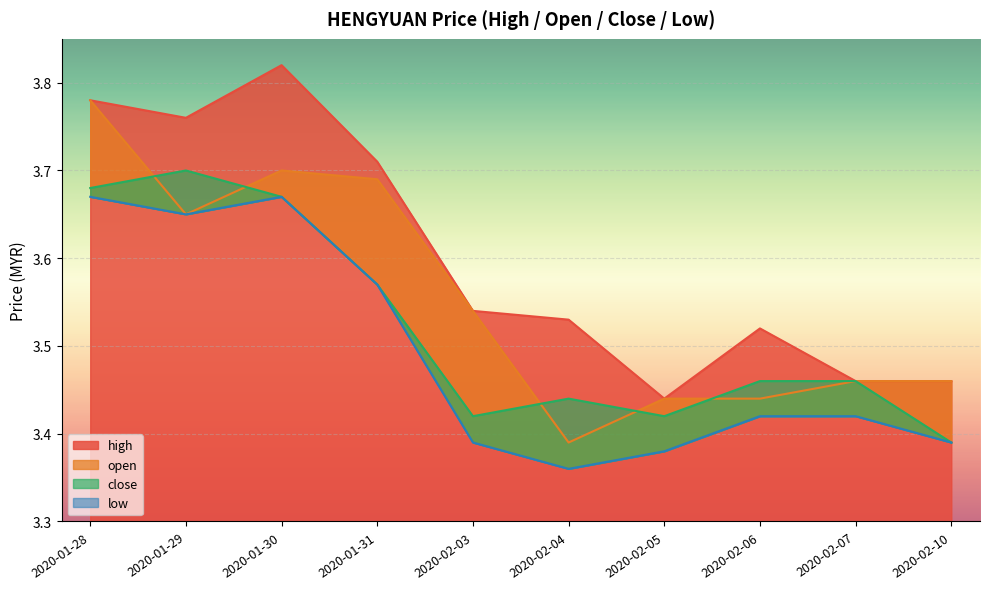

True or false: open and low intersect in this chart.

False